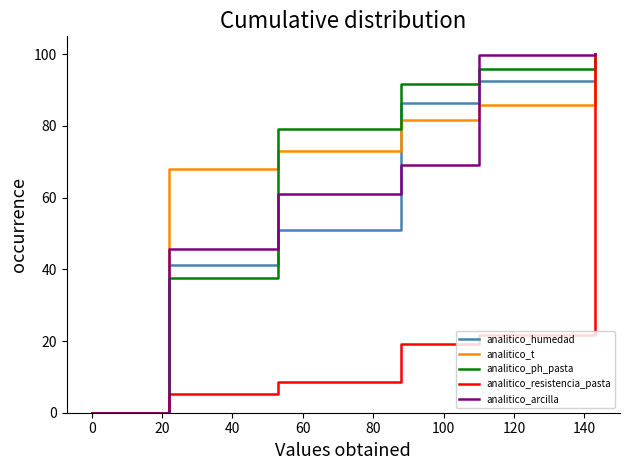

What is the greatest value displayed?

100.0